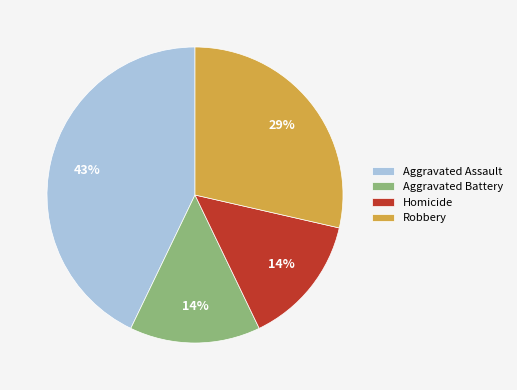

How many slices are in this pie chart?

4